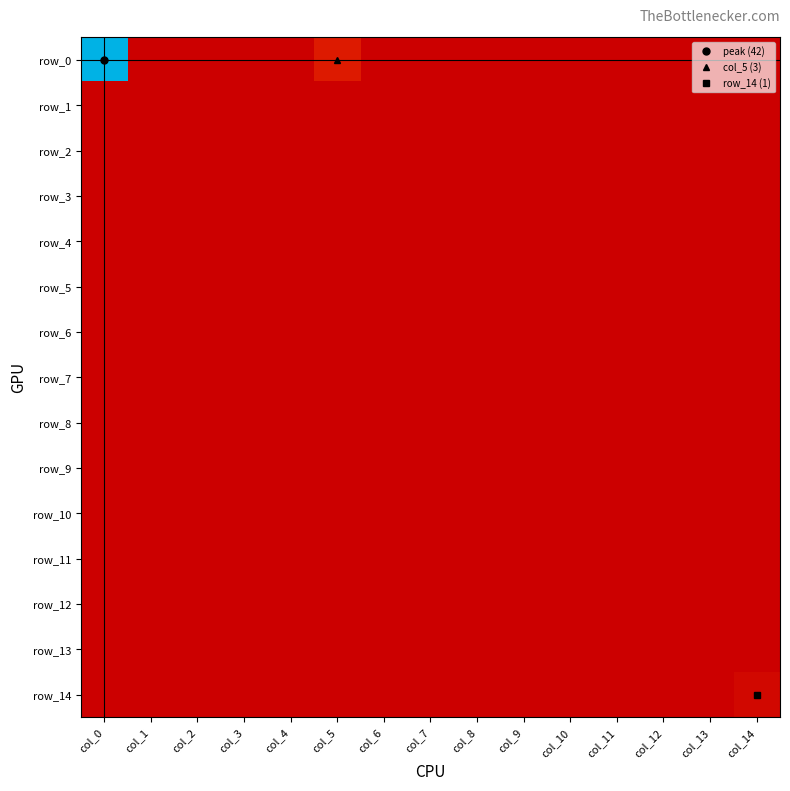

Reading left to right, list all the values displayed in this chart.

row_0: col_0=42	col_1=0	col_2=0	col_3=0	col_4=0	col_5=3	col_6=0	col_7=0	col_8=0	col_9=0	col_10=0	col_11=0	col_12=0	col_13=0	col_14=0
row_1: col_0=0	col_1=0	col_2=0	col_3=0	col_4=0	col_5=0	col_6=0	col_7=0	col_8=0	col_9=0	col_10=0	col_11=0	col_12=0	col_13=0	col_14=0
row_2: col_0=0	col_1=0	col_2=0	col_3=0	col_4=0	col_5=0	col_6=0	col_7=0	col_8=0	col_9=0	col_10=0	col_11=0	col_12=0	col_13=0	col_14=0
row_3: col_0=0	col_1=0	col_2=0	col_3=0	col_4=0	col_5=0	col_6=0	col_7=0	col_8=0	col_9=0	col_10=0	col_11=0	col_12=0	col_13=0	col_14=0
row_4: col_0=0	col_1=0	col_2=0	col_3=0	col_4=0	col_5=0	col_6=0	col_7=0	col_8=0	col_9=0	col_10=0	col_11=0	col_12=0	col_13=0	col_14=0
row_5: col_0=0	col_1=0	col_2=0	col_3=0	col_4=0	col_5=0	col_6=0	col_7=0	col_8=0	col_9=0	col_10=0	col_11=0	col_12=0	col_13=0	col_14=0
row_6: col_0=0	col_1=0	col_2=0	col_3=0	col_4=0	col_5=0	col_6=0	col_7=0	col_8=0	col_9=0	col_10=0	col_11=0	col_12=0	col_13=0	col_14=0
row_7: col_0=0	col_1=0	col_2=0	col_3=0	col_4=0	col_5=0	col_6=0	col_7=0	col_8=0	col_9=0	col_10=0	col_11=0	col_12=0	col_13=0	col_14=0
row_8: col_0=0	col_1=0	col_2=0	col_3=0	col_4=0	col_5=0	col_6=0	col_7=0	col_8=0	col_9=0	col_10=0	col_11=0	col_12=0	col_13=0	col_14=0
row_9: col_0=0	col_1=0	col_2=0	col_3=0	col_4=0	col_5=0	col_6=0	col_7=0	col_8=0	col_9=0	col_10=0	col_11=0	col_12=0	col_13=0	col_14=0
row_10: col_0=0	col_1=0	col_2=0	col_3=0	col_4=0	col_5=0	col_6=0	col_7=0	col_8=0	col_9=0	col_10=0	col_11=0	col_12=0	col_13=0	col_14=0
row_11: col_0=0	col_1=0	col_2=0	col_3=0	col_4=0	col_5=0	col_6=0	col_7=0	col_8=0	col_9=0	col_10=0	col_11=0	col_12=0	col_13=0	col_14=0
row_12: col_0=0	col_1=0	col_2=0	col_3=0	col_4=0	col_5=0	col_6=0	col_7=0	col_8=0	col_9=0	col_10=0	col_11=0	col_12=0	col_13=0	col_14=0
row_13: col_0=0	col_1=0	col_2=0	col_3=0	col_4=0	col_5=0	col_6=0	col_7=0	col_8=0	col_9=0	col_10=0	col_11=0	col_12=0	col_13=0	col_14=0
row_14: col_0=0	col_1=0	col_2=0	col_3=0	col_4=0	col_5=0	col_6=0	col_7=0	col_8=0	col_9=0	col_10=0	col_11=0	col_12=0	col_13=0	col_14=1